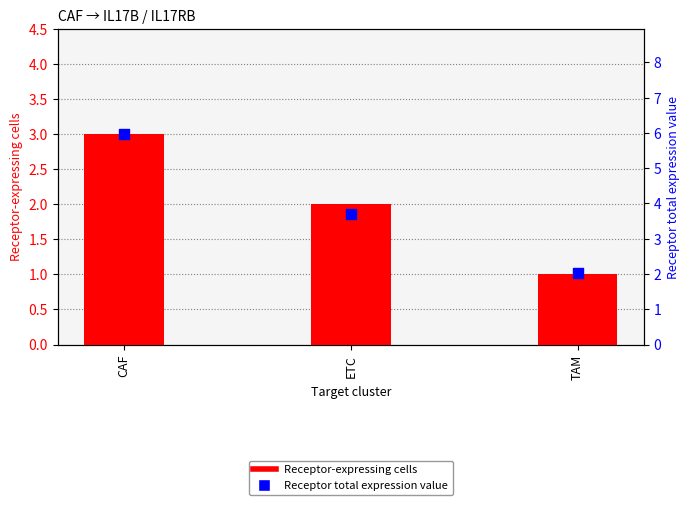

What are all the series names shown in the legend?

Receptor-expressing cells, Receptor total expression value